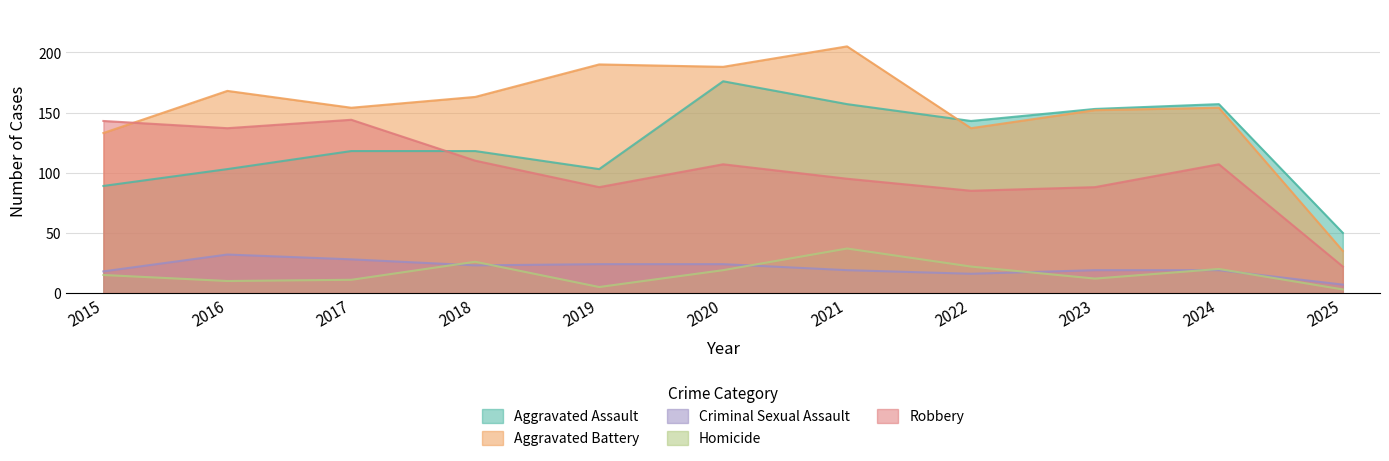

What is the difference between the maximum and minimum values in the Criminal Sexual Assault series?

25